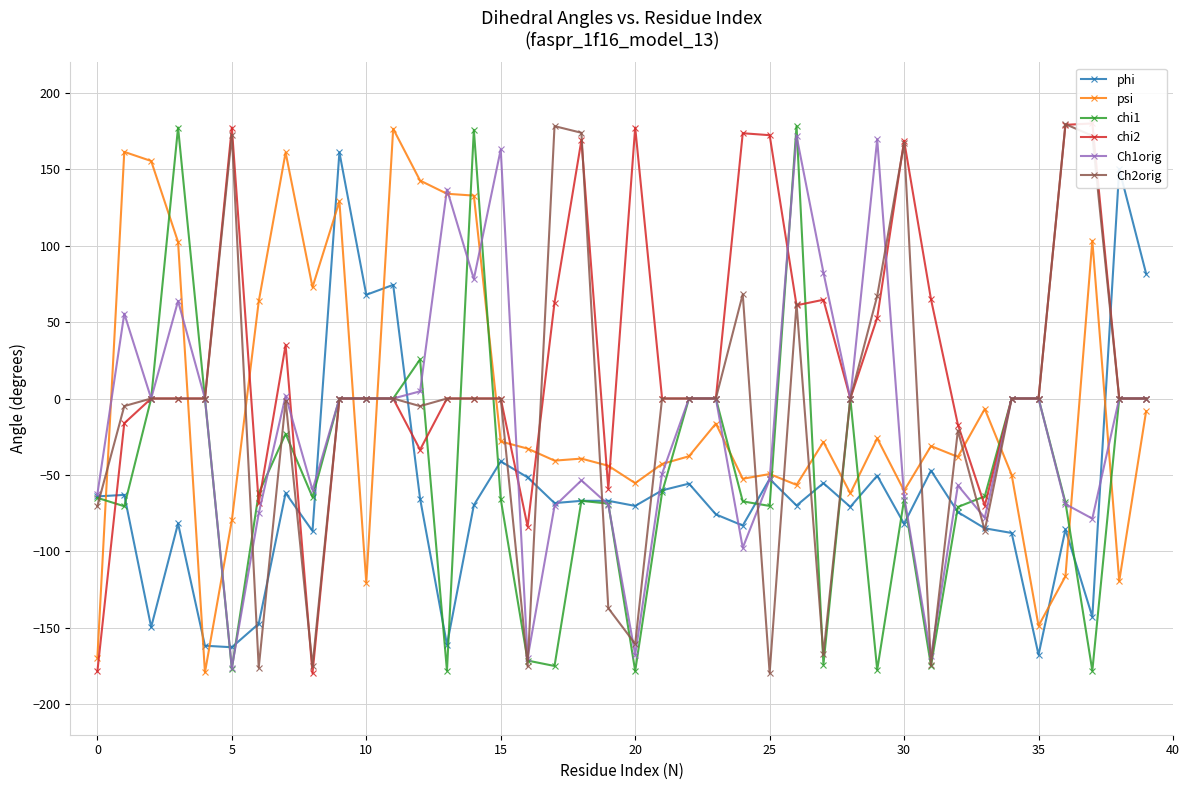

True or false: psi and chi1 intersect in this chart.

True